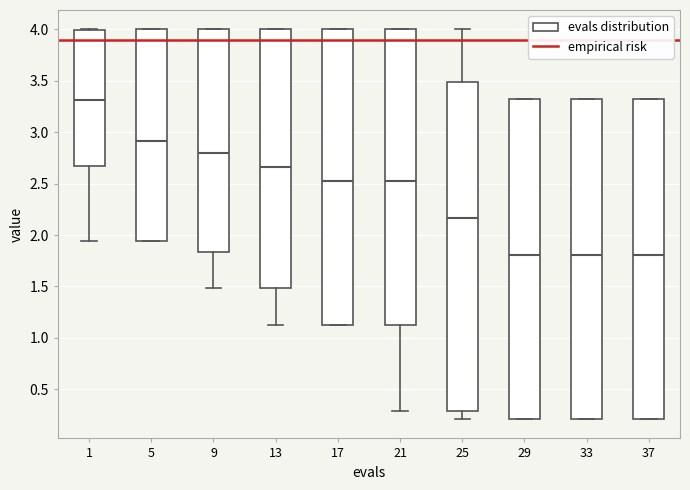

Where does the median line of the box at x = 29 sit on the y-axis? The values are not printed on the chart, so give them approximately, as read against the axis.

1.80